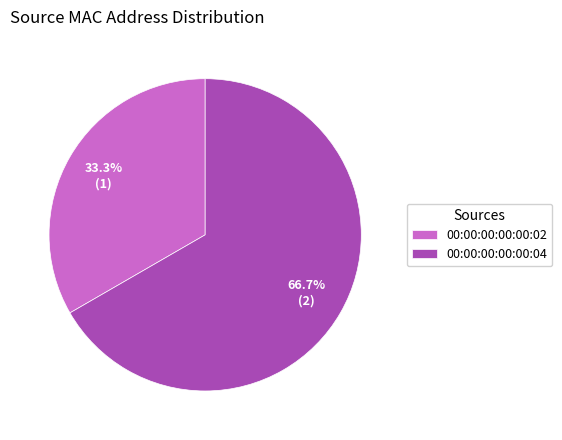

What is the largest slice in the pie chart?

00:00:00:00:00:04